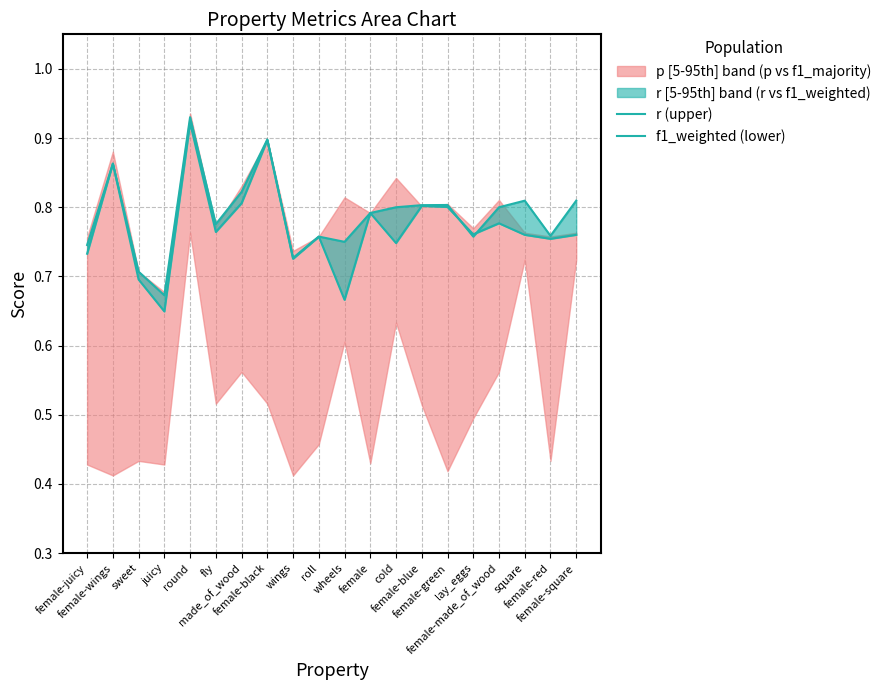

True or false: f1_weighted (lower) has a value of 1.3 at female.

False